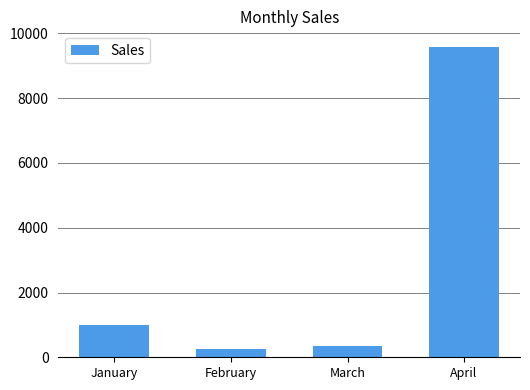

Reading left to right, list all the values displayed in this chart.

January=1001	February=250	March=362	April=9586